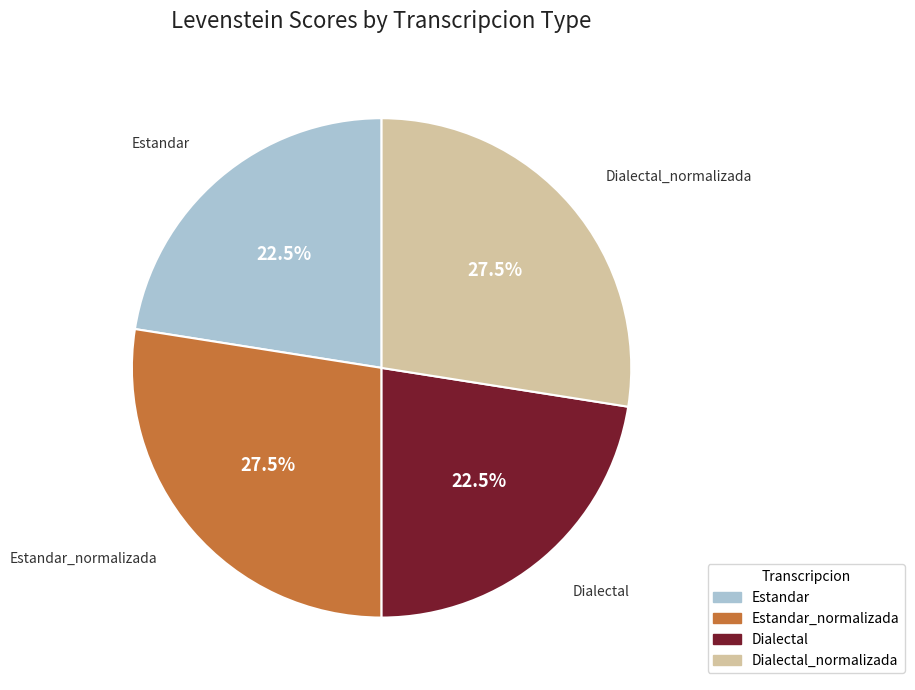

Is there a majority slice in this chart?

No